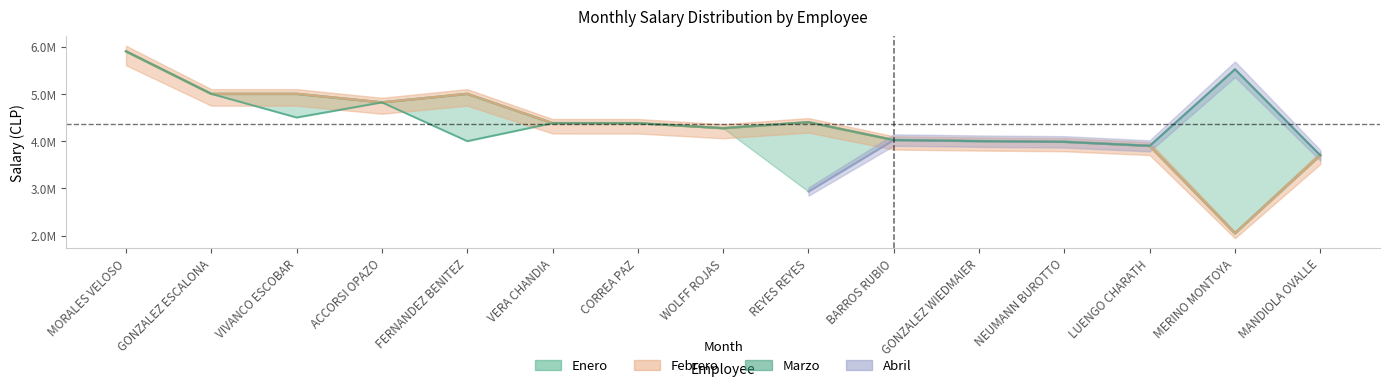

Reading right to left, what are all the values shown in this chart?

3700000	5520000	3900000	3984912	4000000	4022989	4400000	4273650	4380000	4380423	4000000	4819825	4500000	5000000	5900000